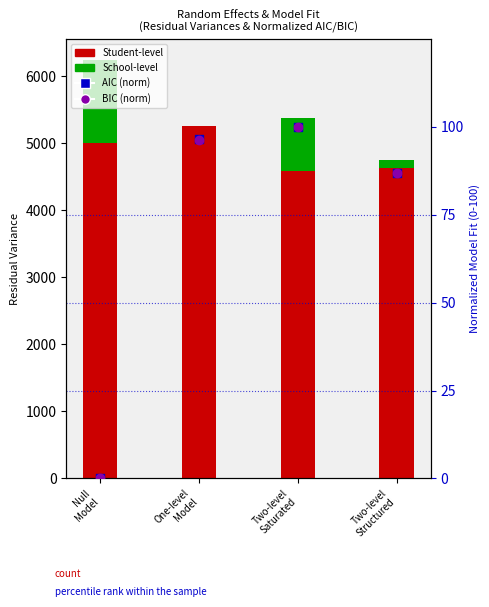

Which series has the largest total across all categories?

Student-level